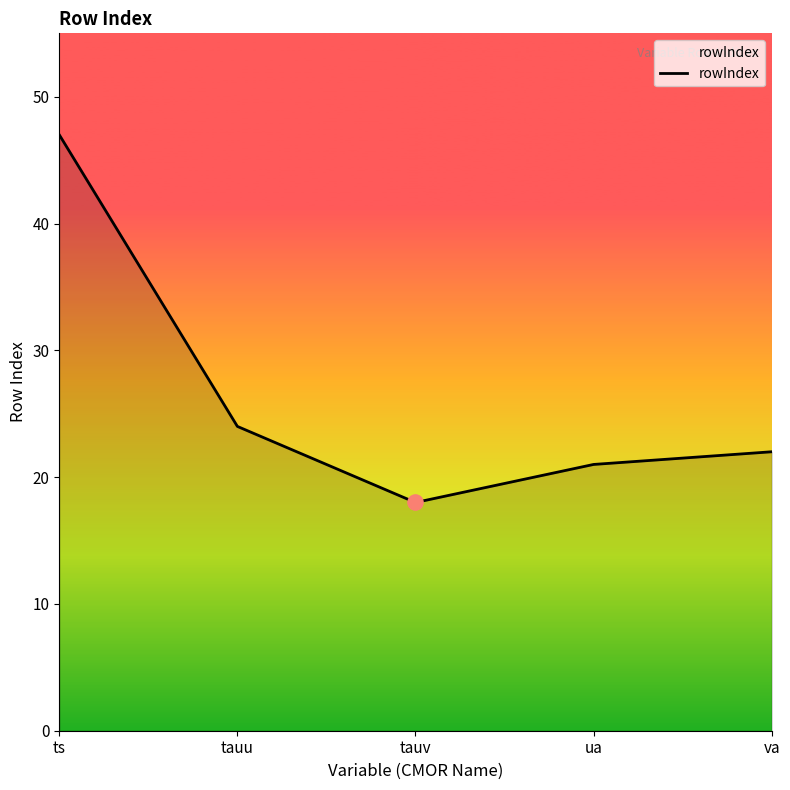

What is the change in value from ts to tauv?

-29